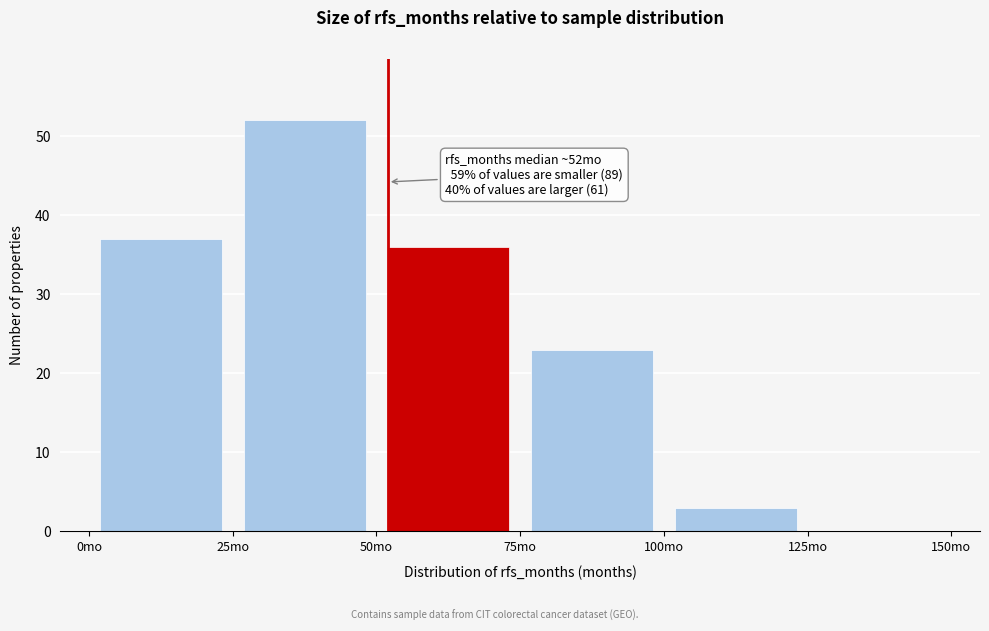

Which range on the x-axis has the tallest bar?

25 to 50